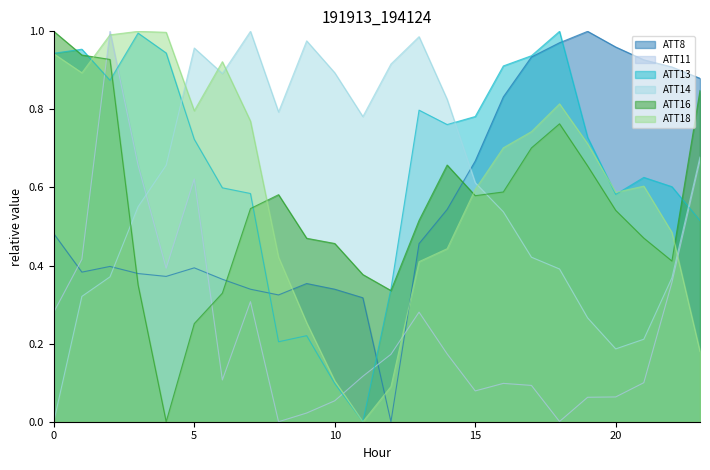

At which category does ATT13 reach its first local valley?

2